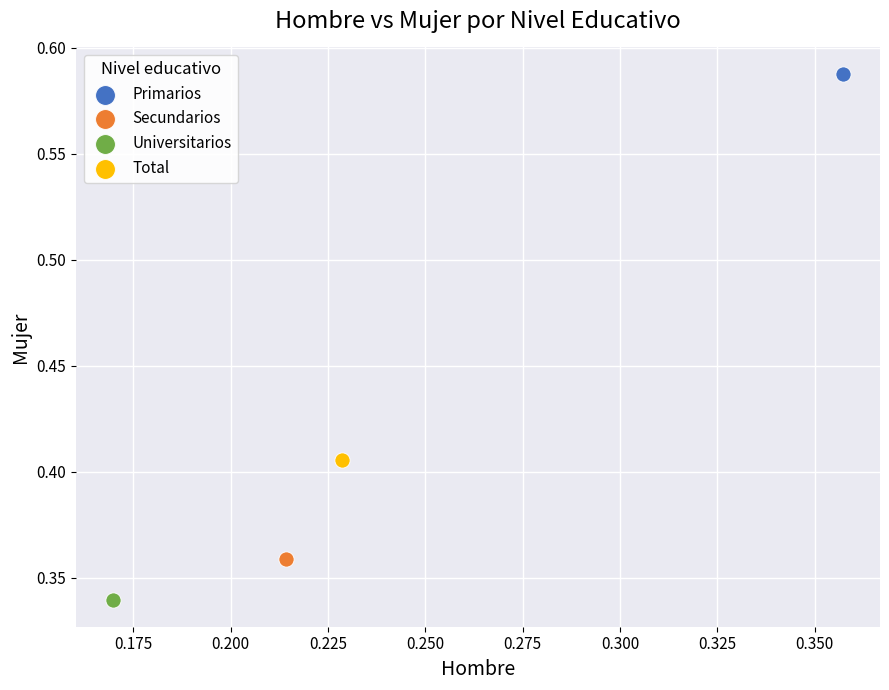

What are all the series names shown in the legend?

Primarios, Secundarios, Universitarios, Total